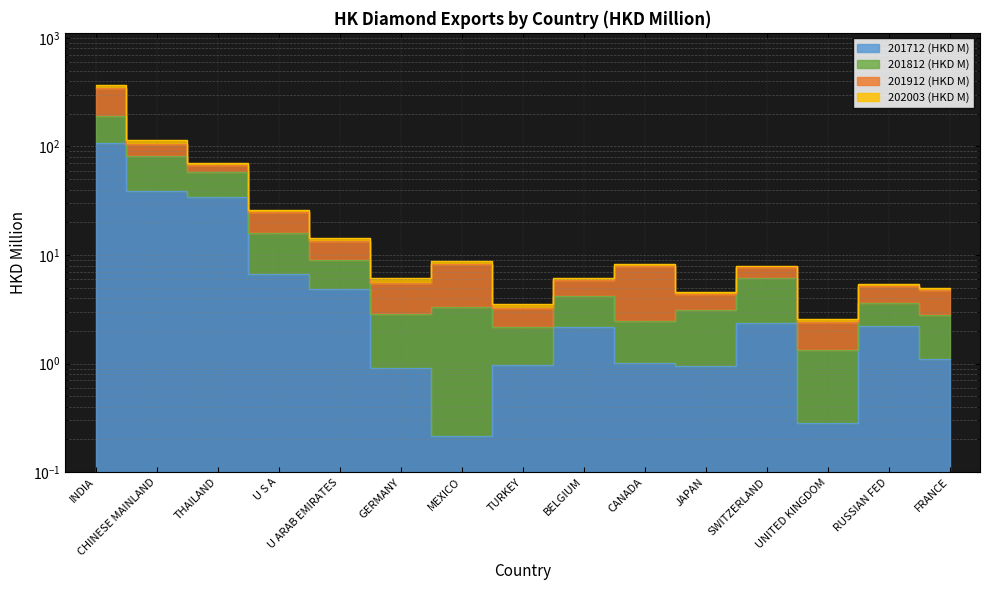

At how many categories does at least one series exceed 170?

1